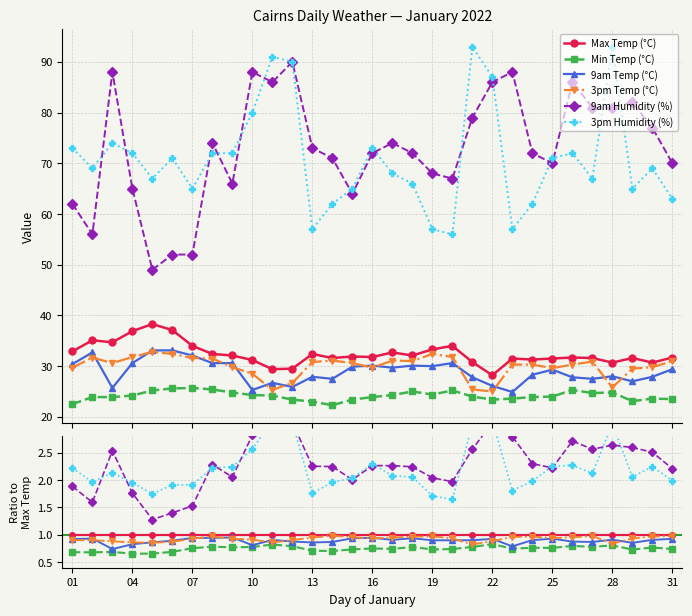

How many lines are shown in the chart?

6